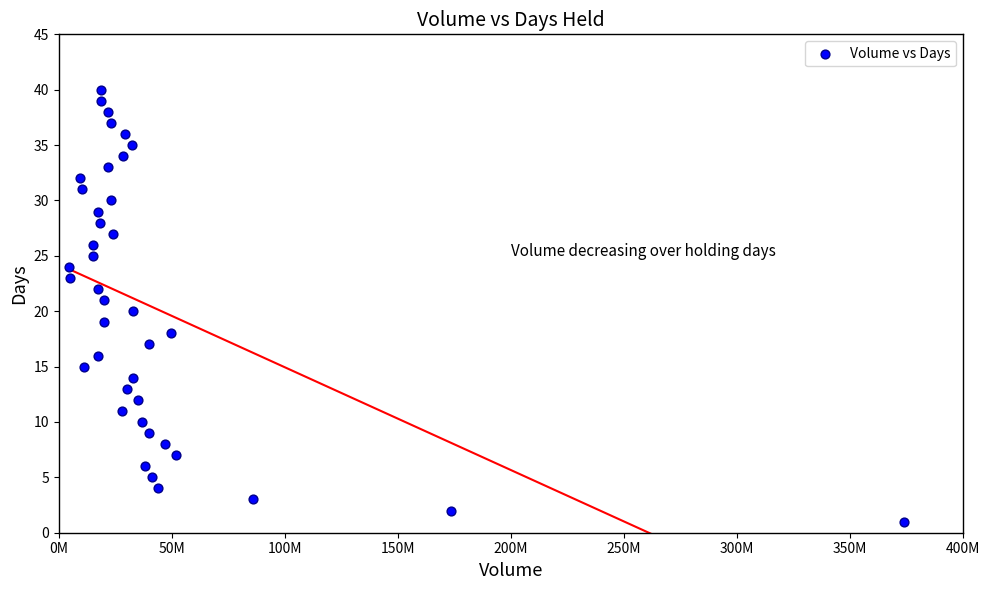

What is the range of Y values (max minus min)?

39